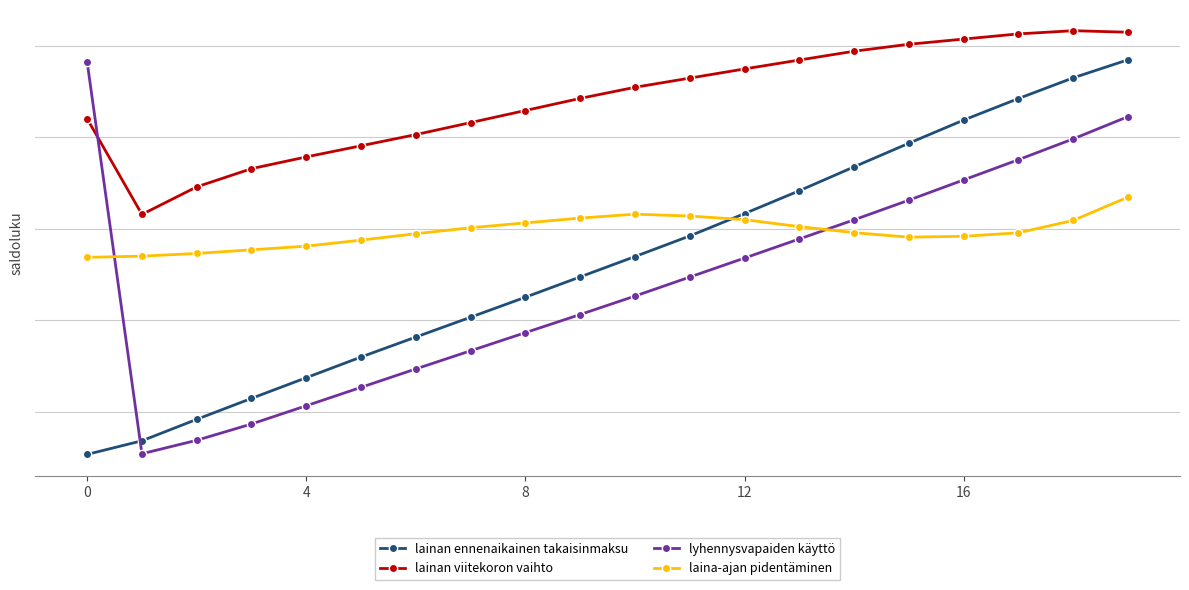

What is the label of the 6th point from the left?

5